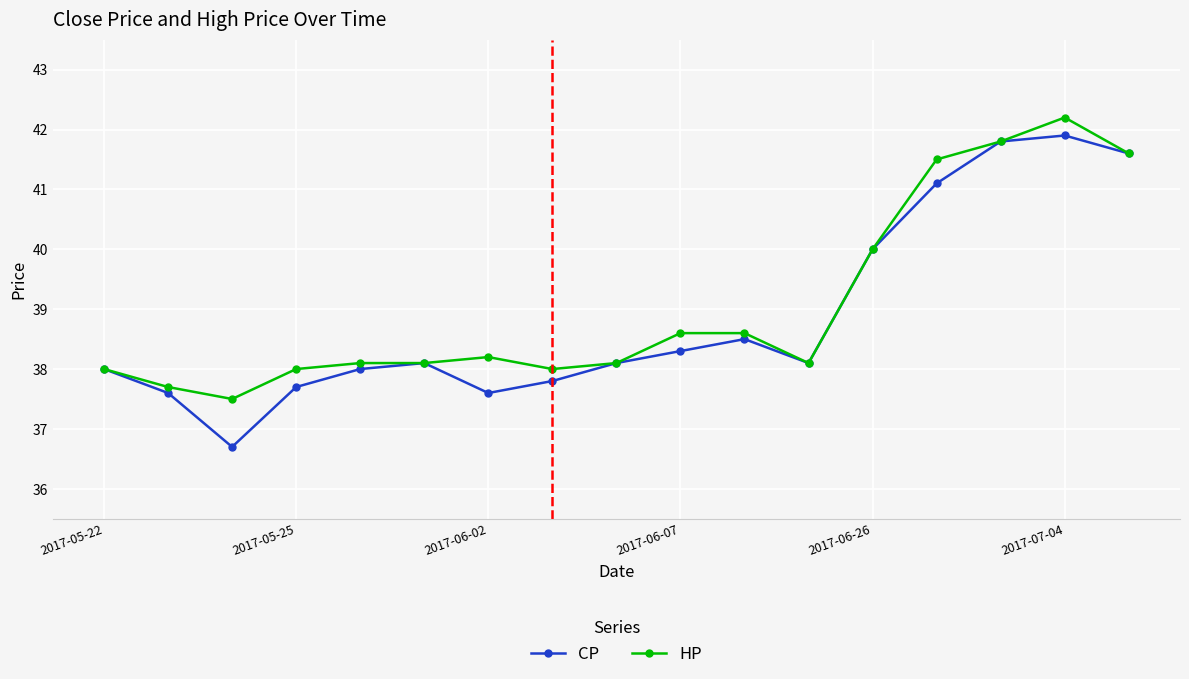

What is the smallest value displayed?

36.7